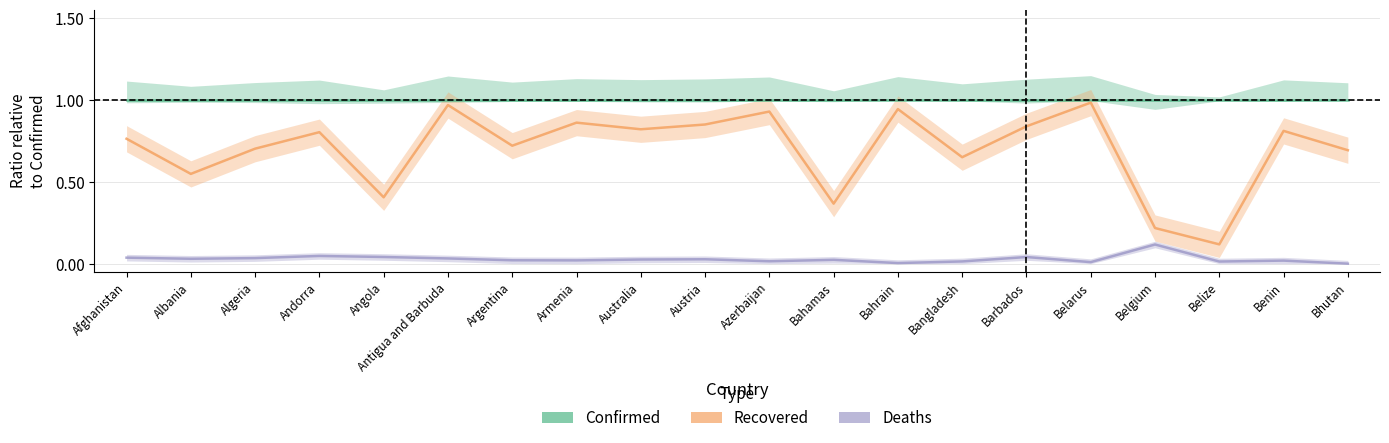

What is the label of the 10th point from the left?

Austria